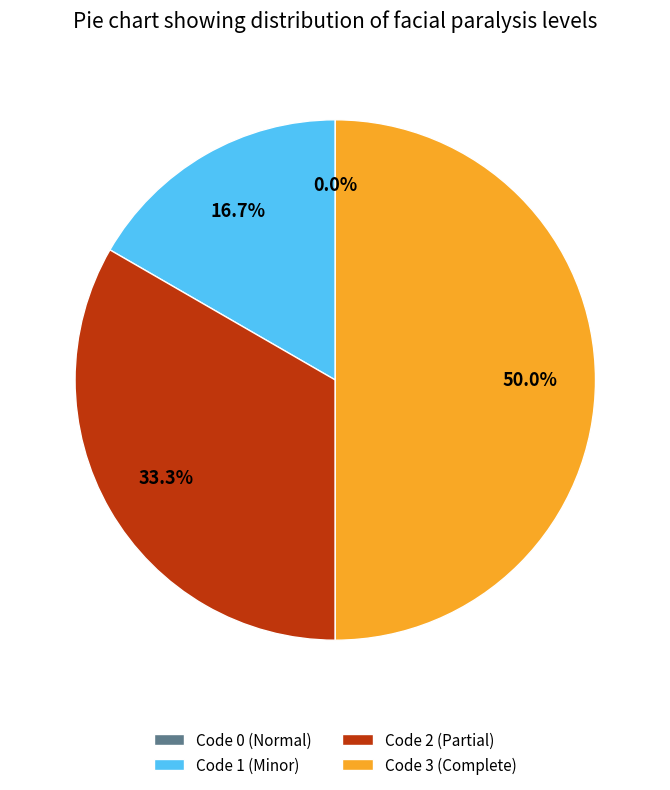

How many slices are in this pie chart?

4